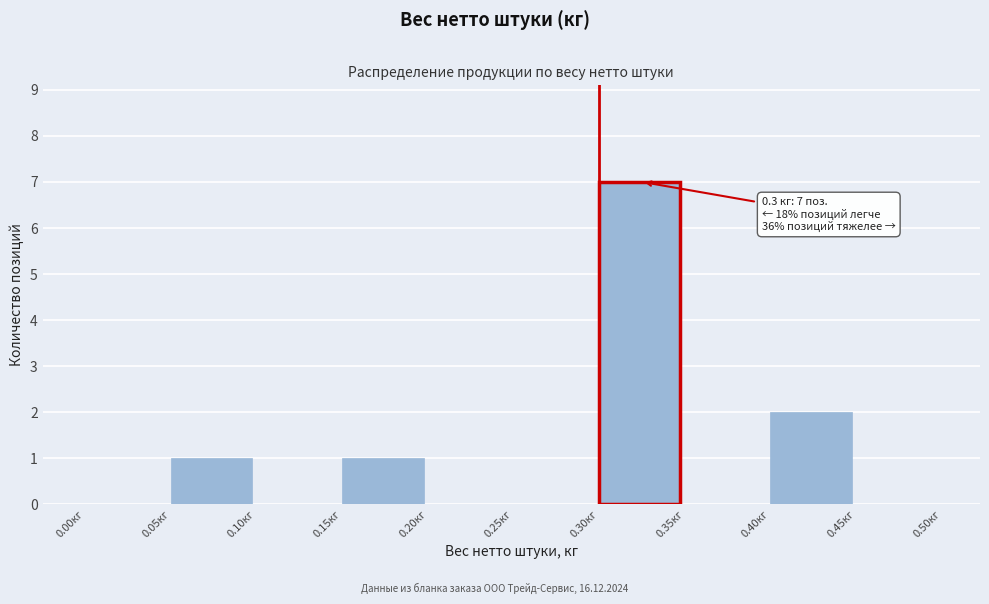

Which range on the x-axis has the tallest bar?

0.30 to 0.35